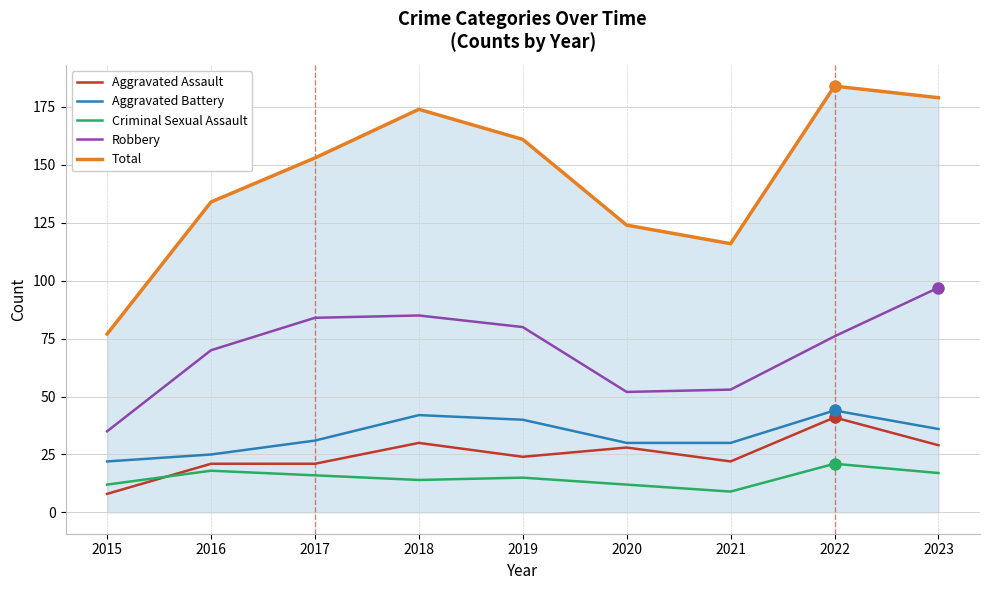

True or false: Robbery and Aggravated Battery intersect in this chart.

False